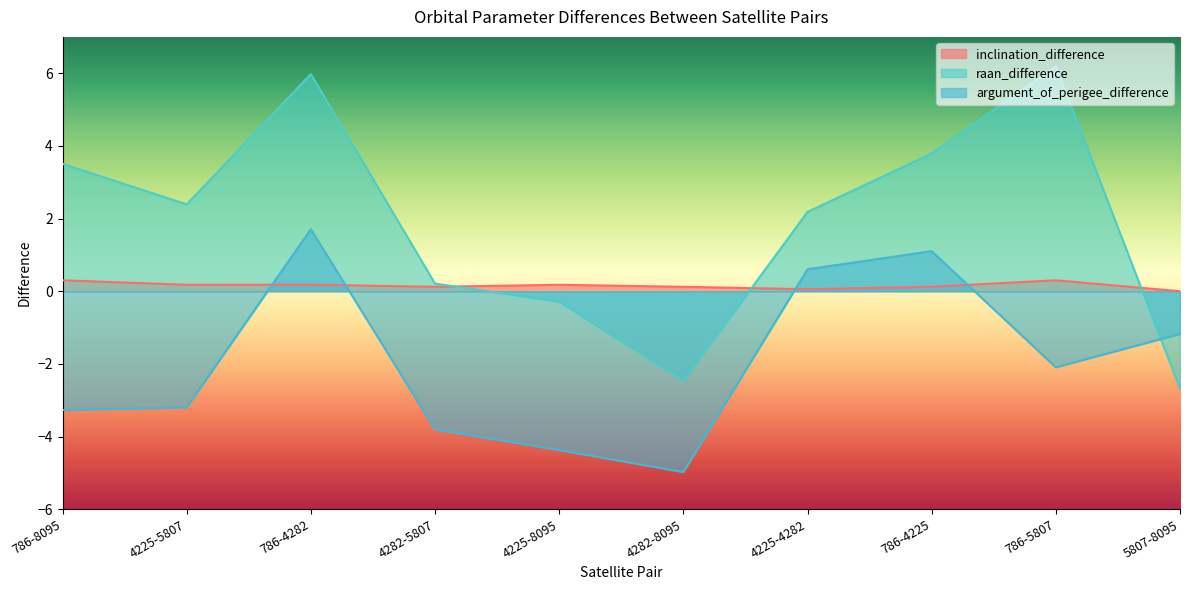

At which label is inclination_difference closest to 0?

5807-8095